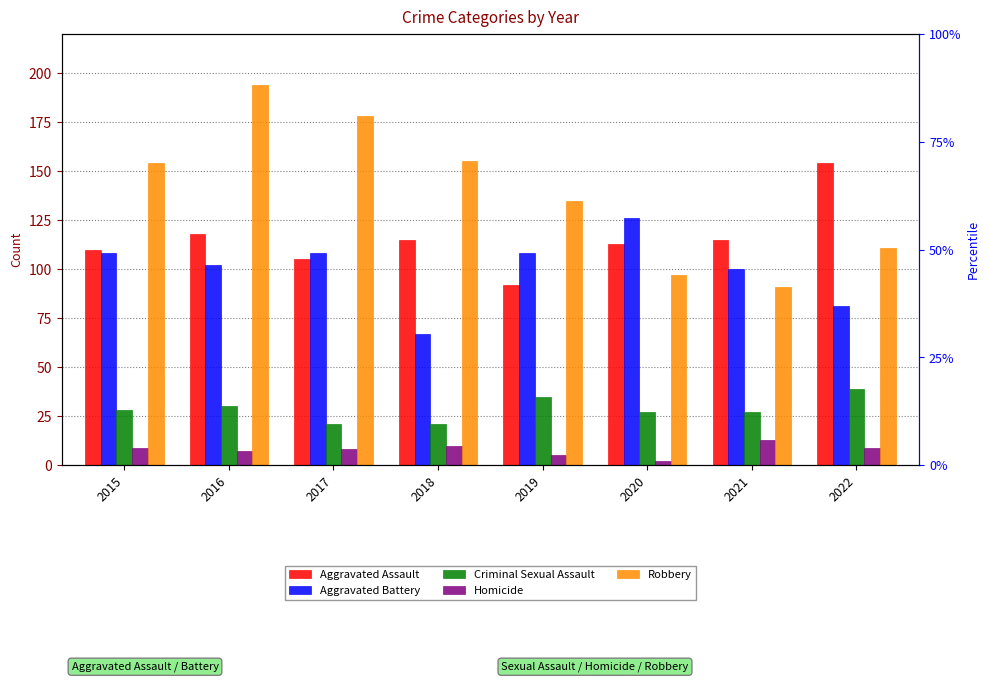

Reading right to left, extract all data points from this chart.

Aggravated Assault: 154	115	113	92	115	105	118	110
Aggravated Battery: 81	100	126	108	67	108	102	108
Criminal Sexual Assault: 39	27	27	35	21	21	30	28
Homicide: 9	13	2	5	10	8	7	9
Robbery: 111	91	97	135	155	178	194	154